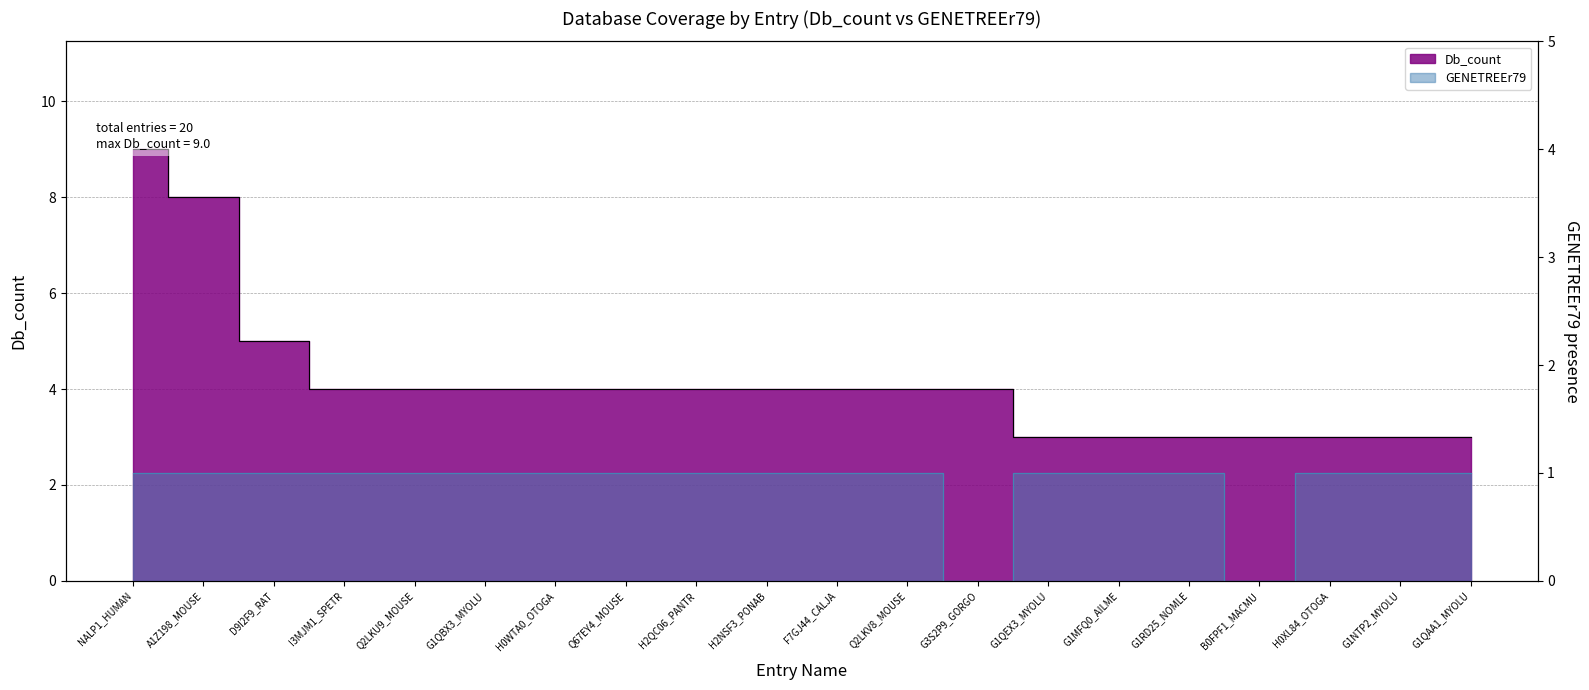

True or false: Db_count and GENETREEr79 cross at least once.

False